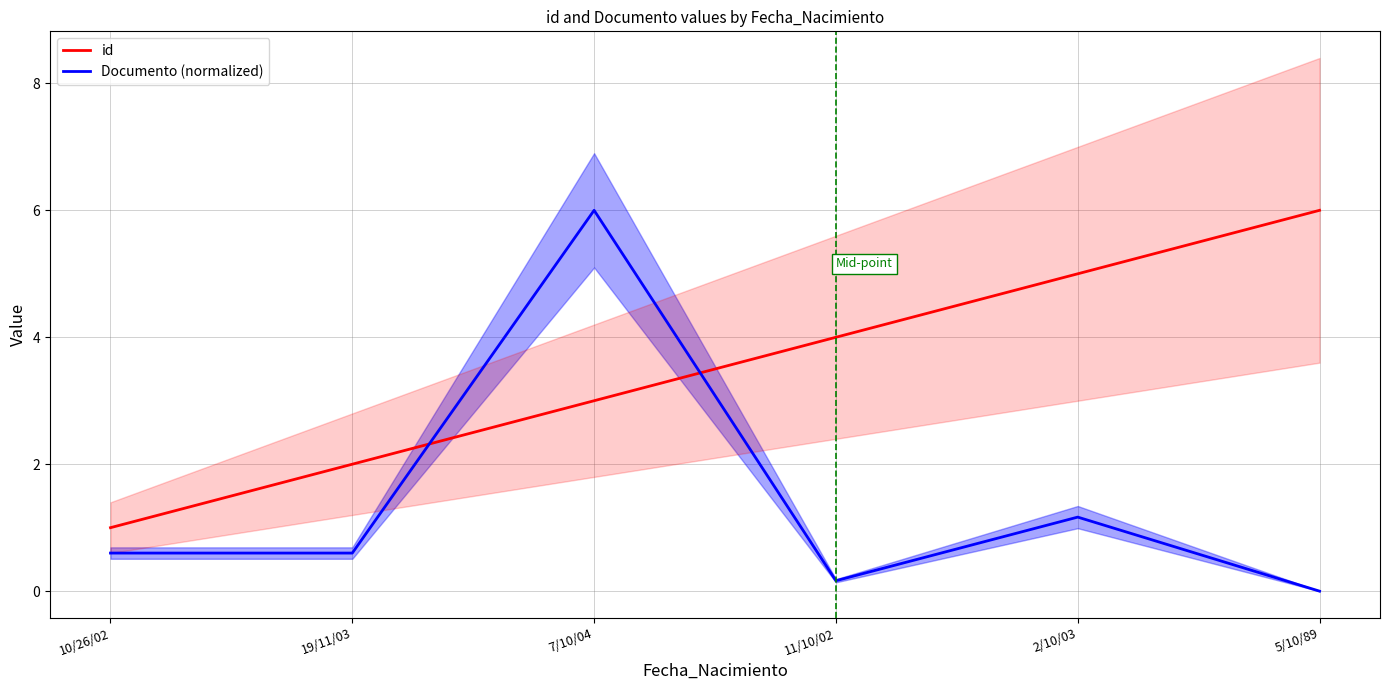

What are all the series names shown in the legend?

id, Documento (normalized)